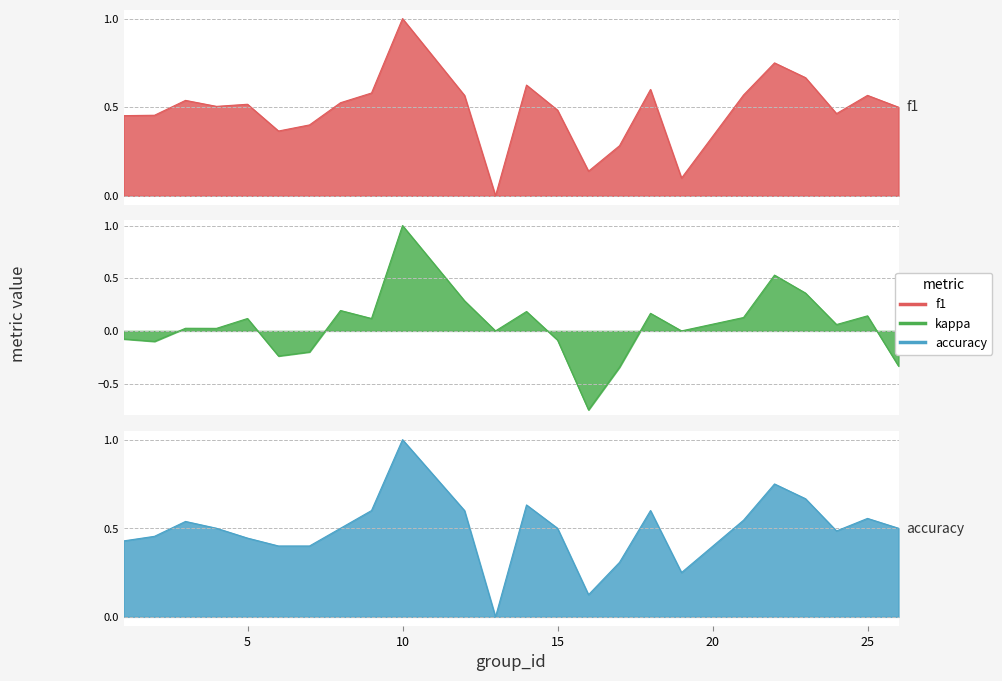

Which series has the widest spread of values?

kappa